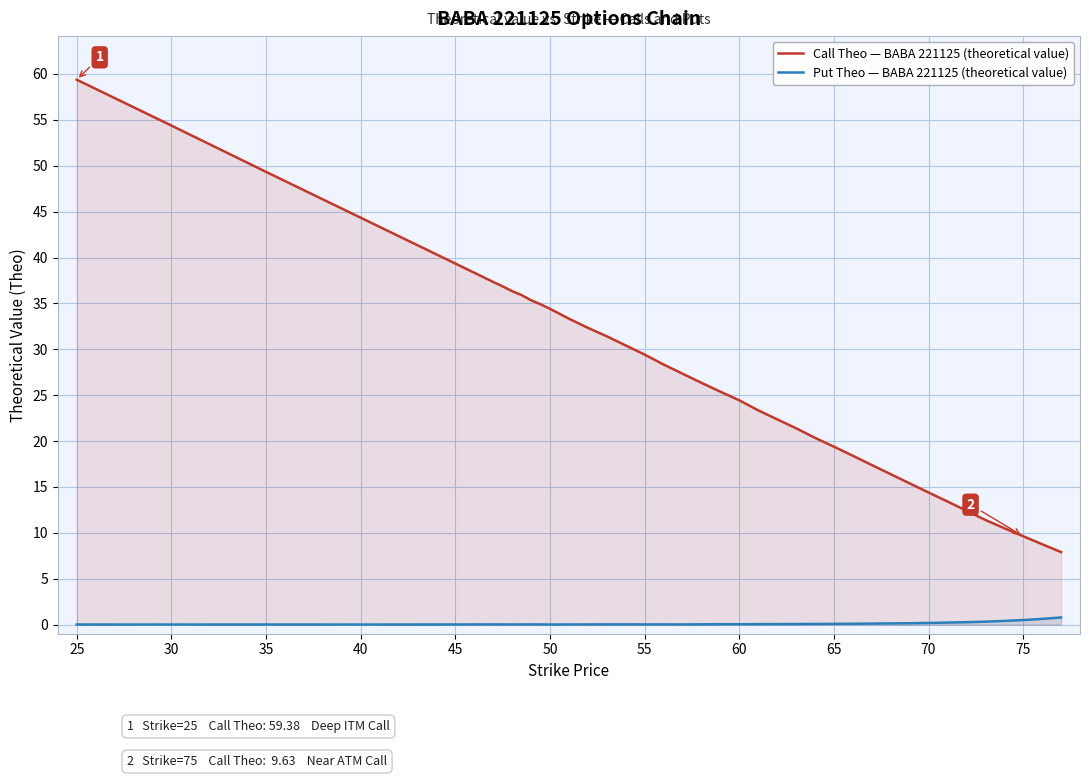

The value of Put Theo — BABA 221125 (theoretical value) at 25 is 0.0. True or false?

True